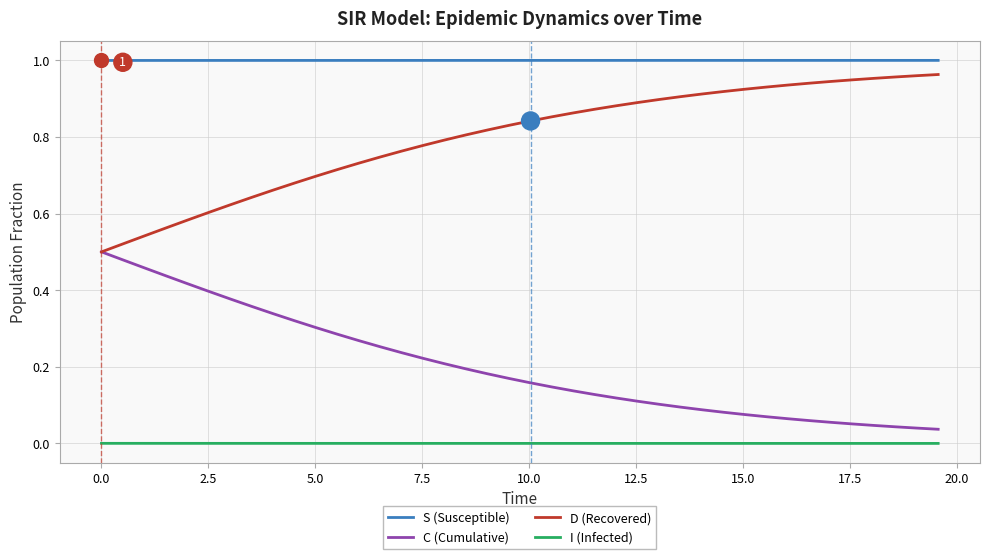

What are all the series names shown in the legend?

S (Susceptible), C (Cumulative), D (Recovered), I (Infected)